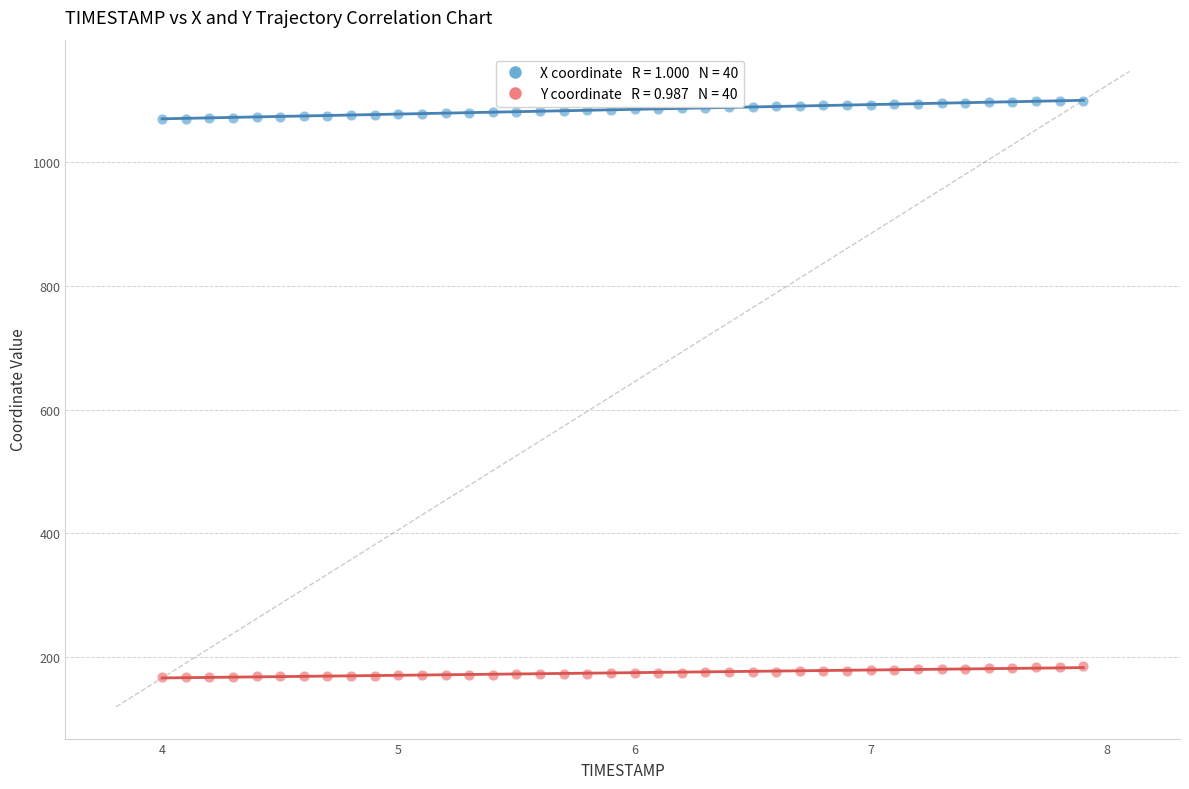

Across all data points, what is the range of X values (max minus min)?

3.9